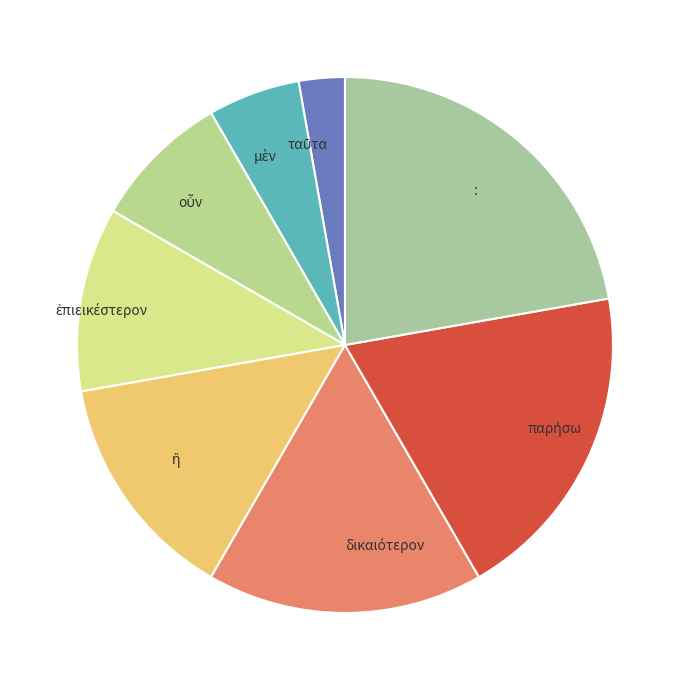

True or false: : accounts for 28% of the total.

False